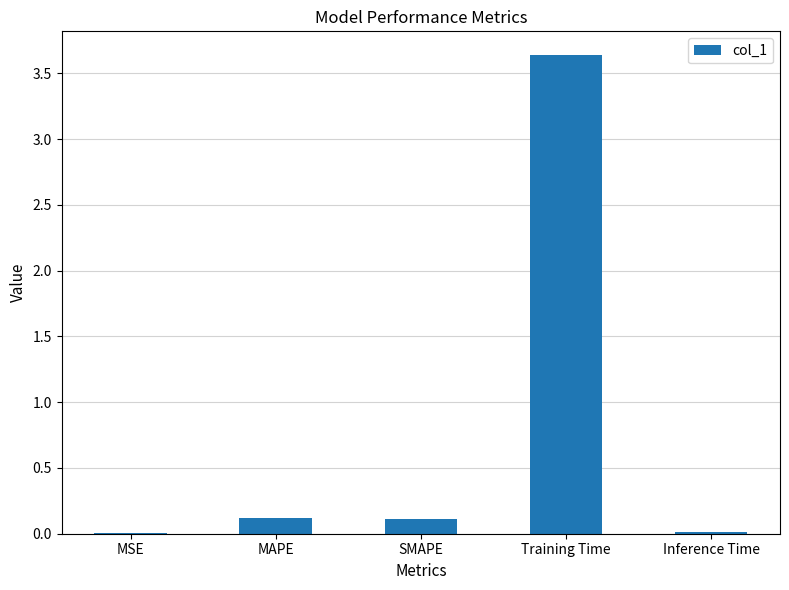

Count the number of categories in the chart.

5